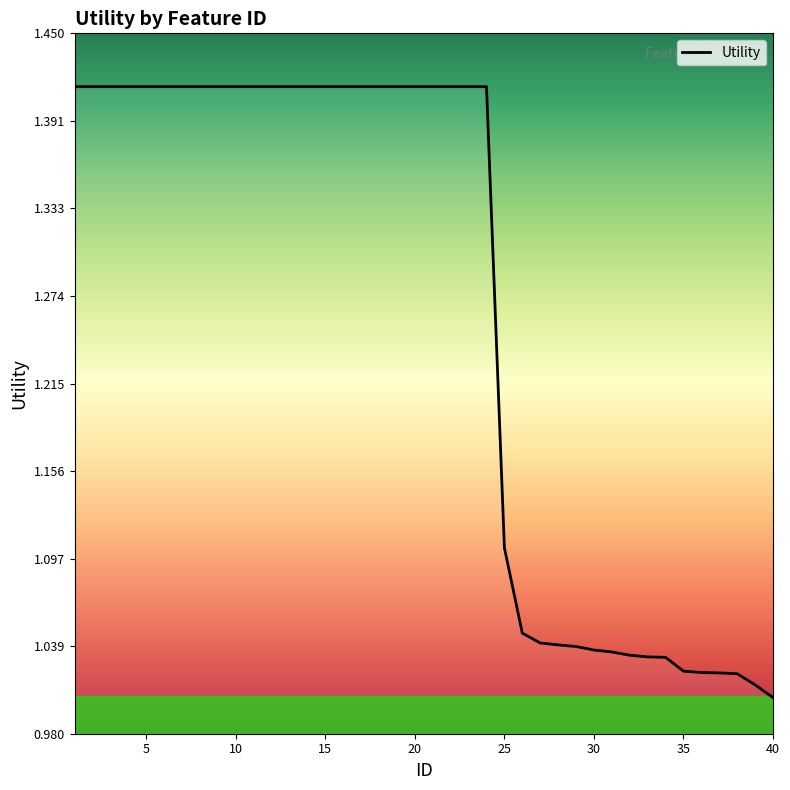

Does the chart have visible grid lines?

No